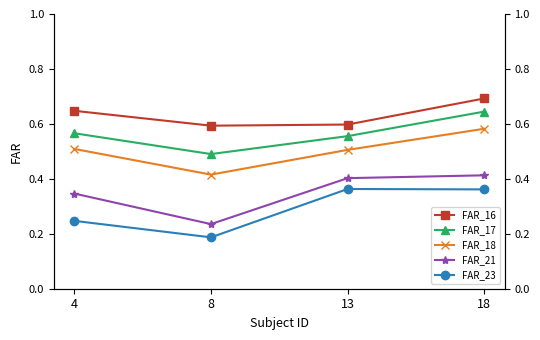

What are all the series names shown in the legend?

FAR_16, FAR_17, FAR_18, FAR_21, FAR_23